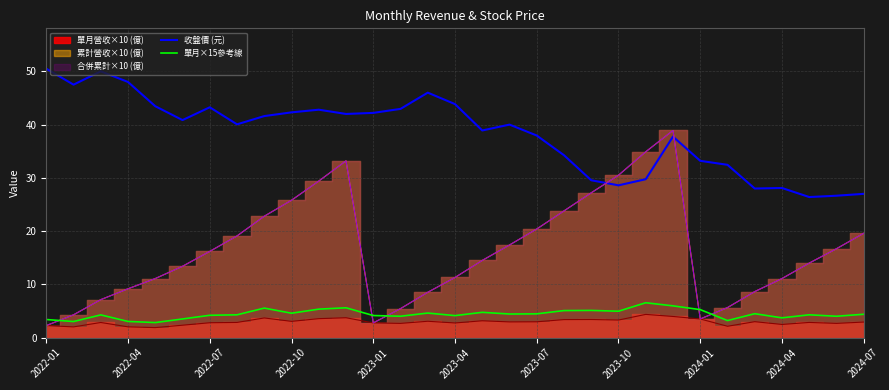

True or false: 單月×15參考線 and 收盤價 (元) intersect in this chart.

False